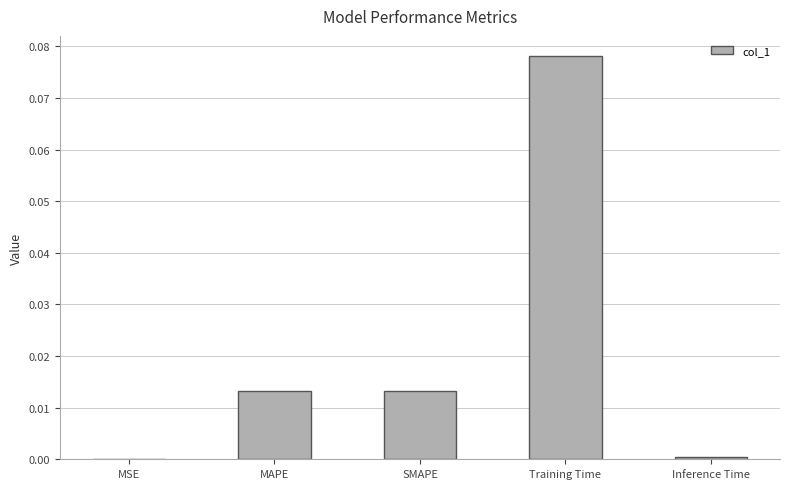

Is it true that the value at MAPE is 0.0?

True